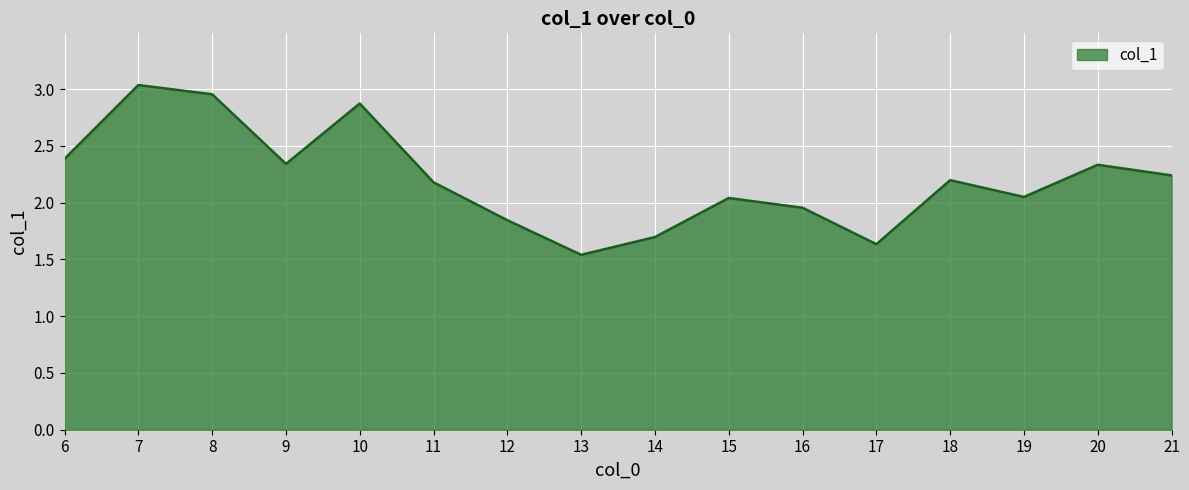

What is the difference between the values at 15 and 20?

0.3